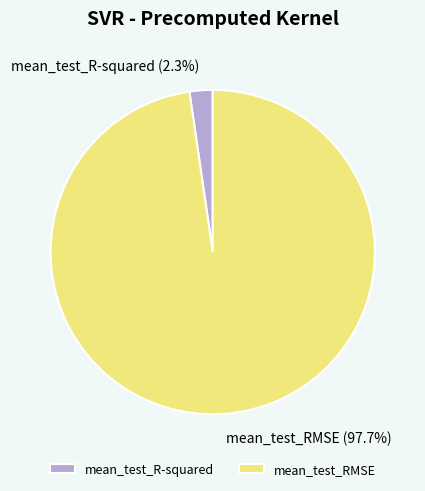

Is it true that mean_test_R-squared is 2% of the pie?

True